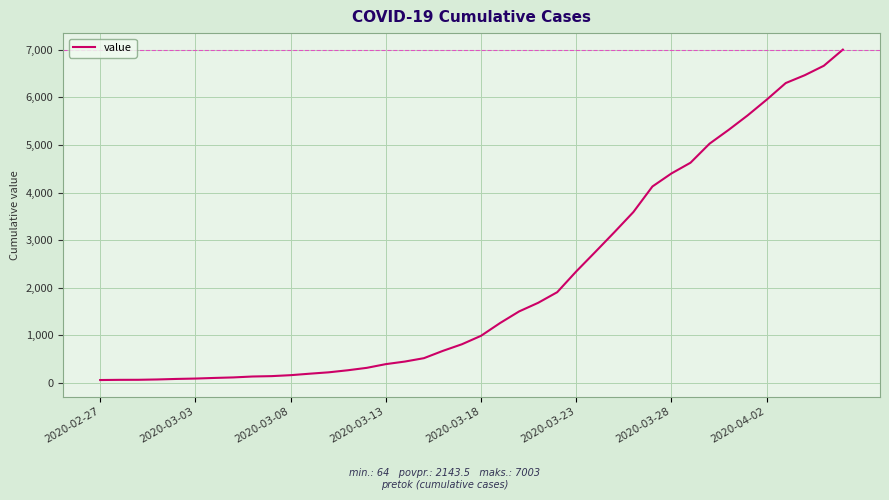

What is the maximum value shown in the chart?

7003